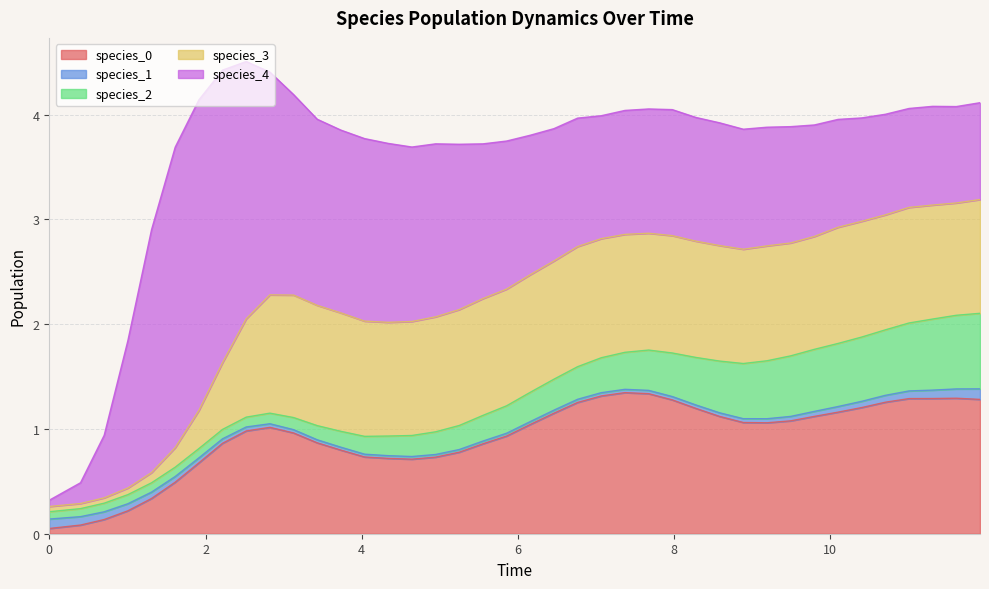

Reading left to right, list all the values displayed in this chart.

species_0: 0=0.1	1=0.1	2=0.1	3=0.2	4=0.3	5=0.5	6=0.7	7=0.9	8=1.0	9=1.0	10=1.0	11=0.9	12=0.8	13=0.7	14=0.7	15=0.7	16=0.7	17=0.8	18=0.9	19=0.9	20=1.0	21=1.2	22=1.3	23=1.3	24=1.3	25=1.3	26=1.3	27=1.2	28=1.1	29=1.1	30=1.1	31=1.1	32=1.1	33=1.2	34=1.2	35=1.3	36=1.3	37=1.3	38=1.3	39=1.3
species_1: 0=0.1	1=0.1	2=0.1	3=0.1	4=0.1	5=0.1	6=0.0	7=0.0	8=0.0	9=0.0	10=0.0	11=0.0	12=0.0	13=0.0	14=0.0	15=0.0	16=0.0	17=0.0	18=0.0	19=0.0	20=0.0	21=0.0	22=0.0	23=0.0	24=0.0	25=0.0	26=0.0	27=0.0	28=0.0	29=0.0	30=0.0	31=0.0	32=0.0	33=0.1	34=0.1	35=0.1	36=0.1	37=0.1	38=0.1	39=0.1
species_2: 0=0.1	1=0.1	2=0.1	3=0.1	4=0.1	5=0.1	6=0.1	7=0.1	8=0.1	9=0.1	10=0.1	11=0.1	12=0.2	13=0.2	14=0.2	15=0.2	16=0.2	17=0.2	18=0.2	19=0.3	20=0.3	21=0.3	22=0.3	23=0.3	24=0.4	25=0.4	26=0.4	27=0.5	28=0.5	29=0.5	30=0.6	31=0.6	32=0.6	33=0.6	34=0.6	35=0.6	36=0.6	37=0.7	38=0.7	39=0.7
species_3: 0=0.1	1=0.0	2=0.1	3=0.1	4=0.1	5=0.2	6=0.4	7=0.6	8=0.9	9=1.1	10=1.2	11=1.1	12=1.1	13=1.1	14=1.1	15=1.1	16=1.1	17=1.1	18=1.1	19=1.1	20=1.1	21=1.1	22=1.1	23=1.1	24=1.1	25=1.1	26=1.1	27=1.1	28=1.1	29=1.1	30=1.1	31=1.1	32=1.1	33=1.1	34=1.1	35=1.1	36=1.1	37=1.1	38=1.1	39=1.1
species_4: 0=0.1	1=0.2	2=0.6	3=1.4	4=2.3	5=2.9	6=3.0	7=2.8	8=2.5	9=2.1	10=1.9	11=1.8	12=1.7	13=1.7	14=1.7	15=1.7	16=1.7	17=1.6	18=1.5	19=1.4	20=1.3	21=1.3	22=1.2	23=1.2	24=1.2	25=1.2	26=1.2	27=1.2	28=1.2	29=1.1	30=1.1	31=1.1	32=1.1	33=1.0	34=1.0	35=1.0	36=0.9	37=0.9	38=0.9	39=0.9